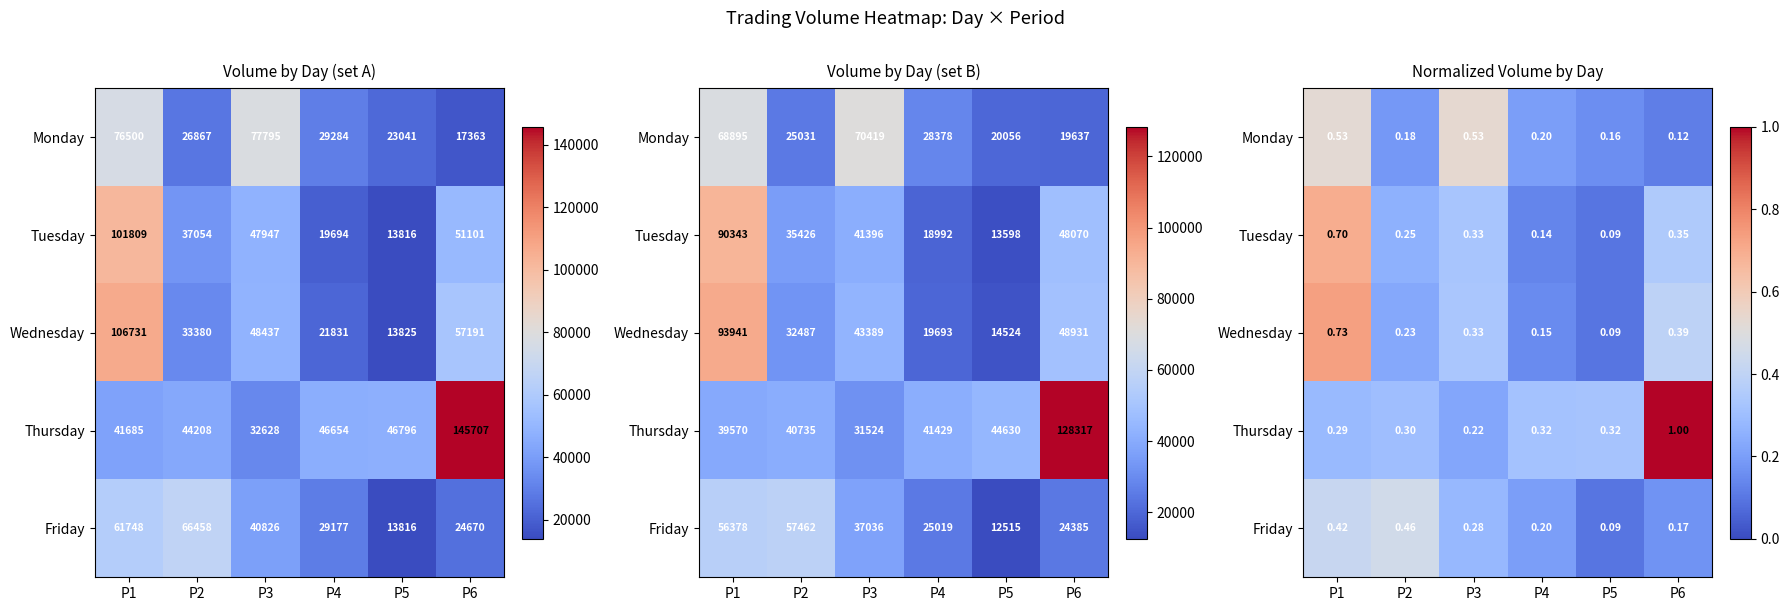

What is the smallest value displayed?

0.1